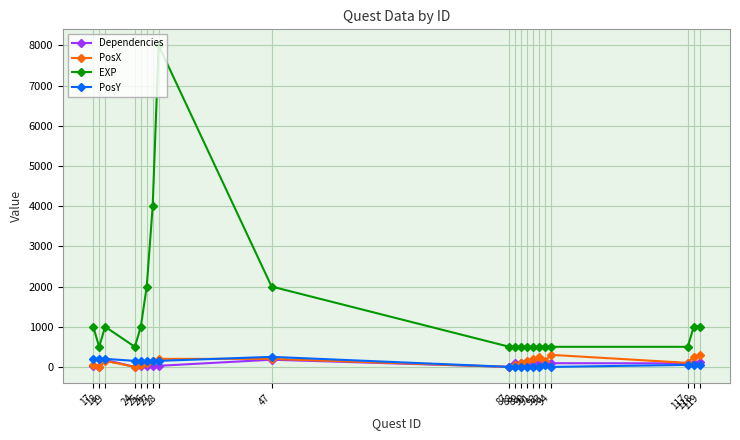

Where is EXP nearest to the value 4250?

27